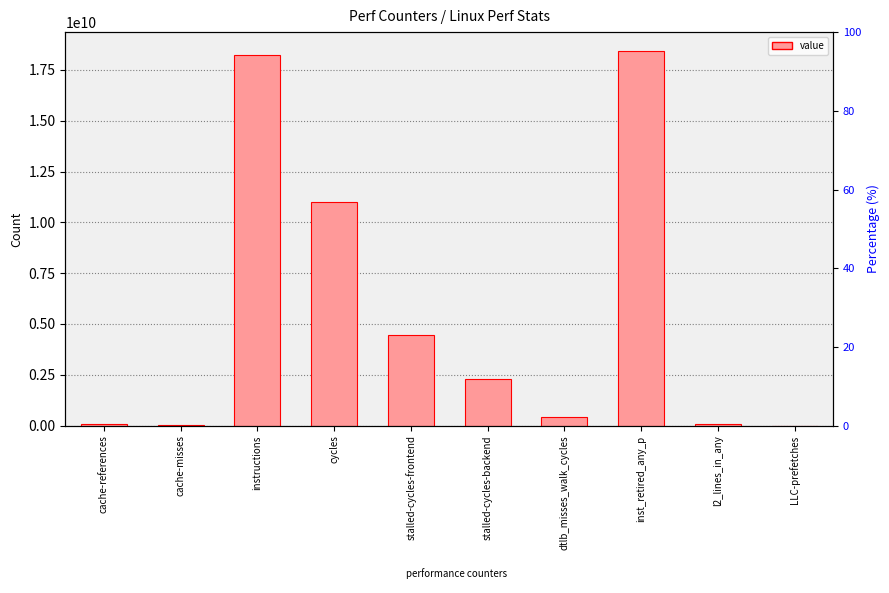

Are the bars horizontal?

No